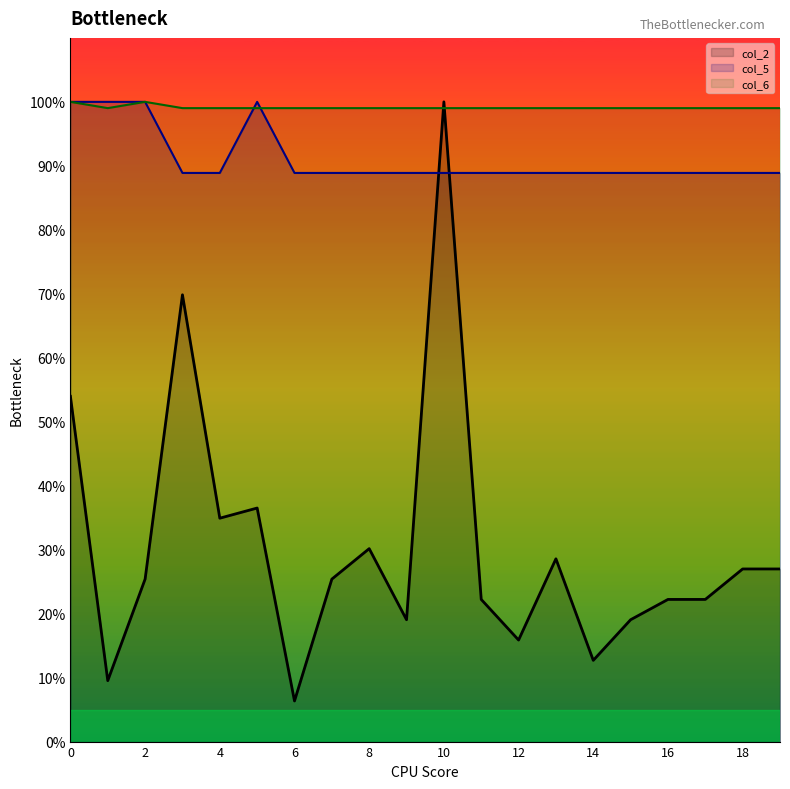

At which category is the sum across all series the highest?

10